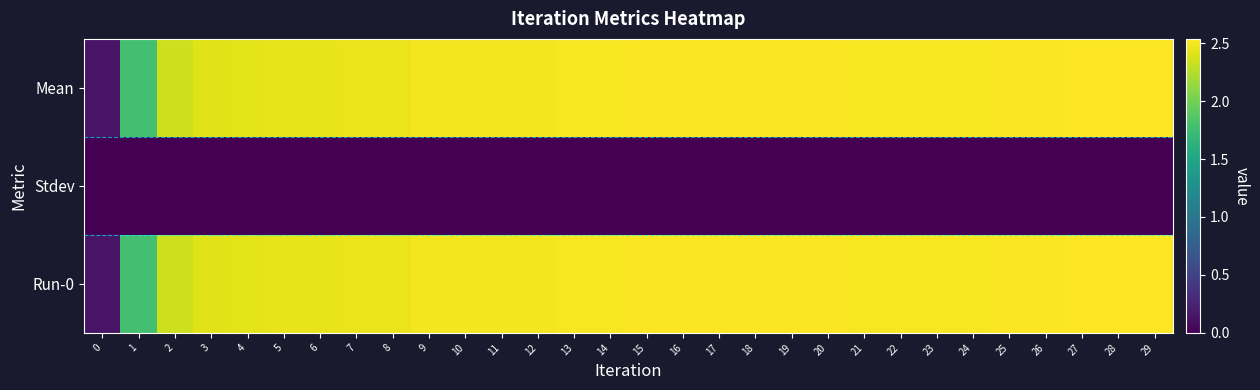

Reading left to right, list all the values displayed in this chart.

row_0: 0.1	1.8	2.3	2.4	2.4	2.4	2.4	2.5	2.5	2.5	2.5	2.5	2.5	2.5	2.5	2.5	2.5	2.5	2.5	2.5	2.5	2.5	2.5	2.5	2.5	2.5	2.5	2.5	2.5	2.5
row_1: 0.0	0.0	0.0	0.0	0.0	0.0	0.0	0.0	0.0	0.0	0.0	0.0	0.0	0.0	0.0	0.0	0.0	0.0	0.0	0.0	0.0	0.0	0.0	0.0	0.0	0.0	0.0	0.0	0.0	0.0
row_2: 0.1	1.8	2.3	2.4	2.4	2.4	2.4	2.5	2.5	2.5	2.5	2.5	2.5	2.5	2.5	2.5	2.5	2.5	2.5	2.5	2.5	2.5	2.5	2.5	2.5	2.5	2.5	2.5	2.5	2.5